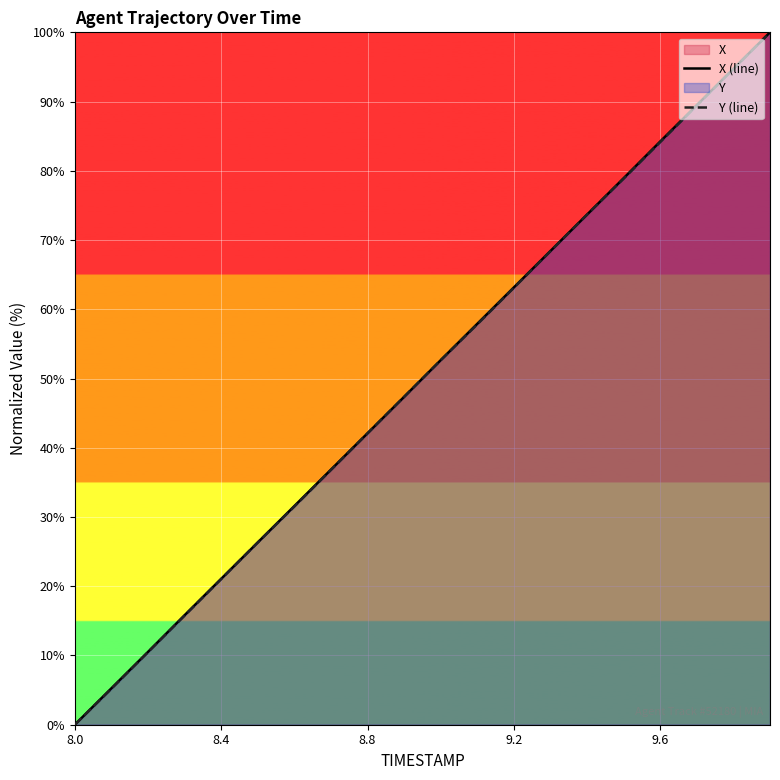

What is the value of the Y (line) point at the 20th from the left?

100.0